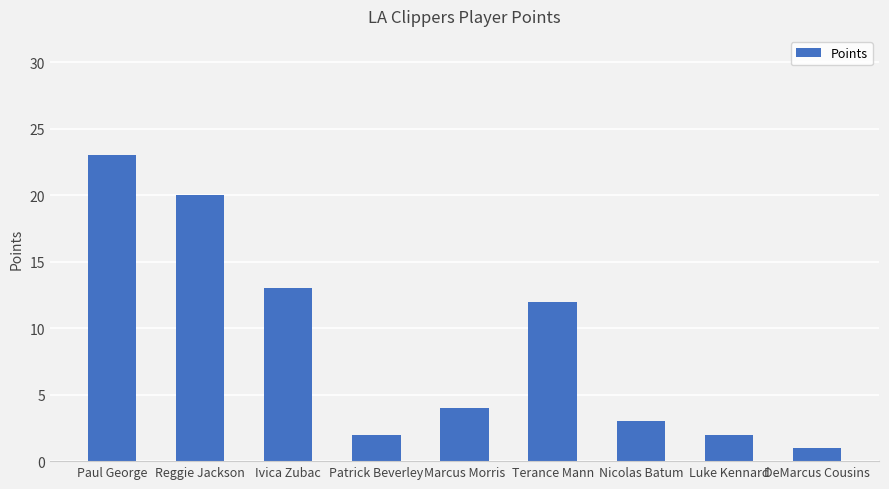

True or false: the data shows 13 at Ivica Zubac.

True